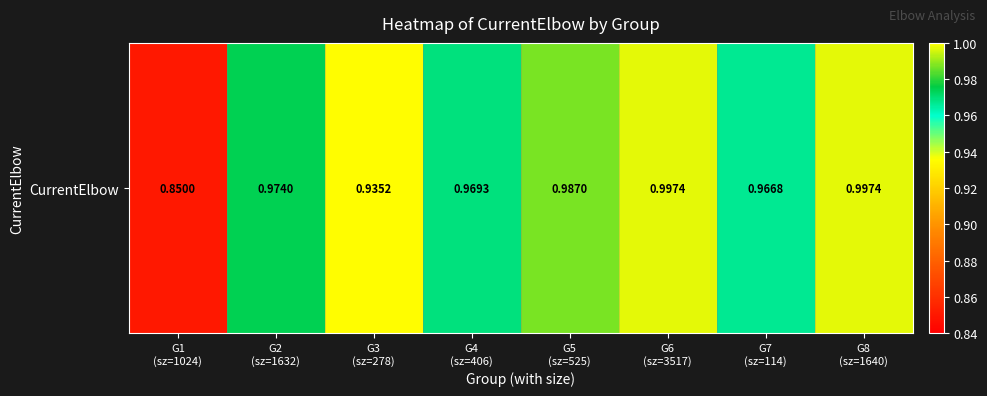

What is the average value?

1.0